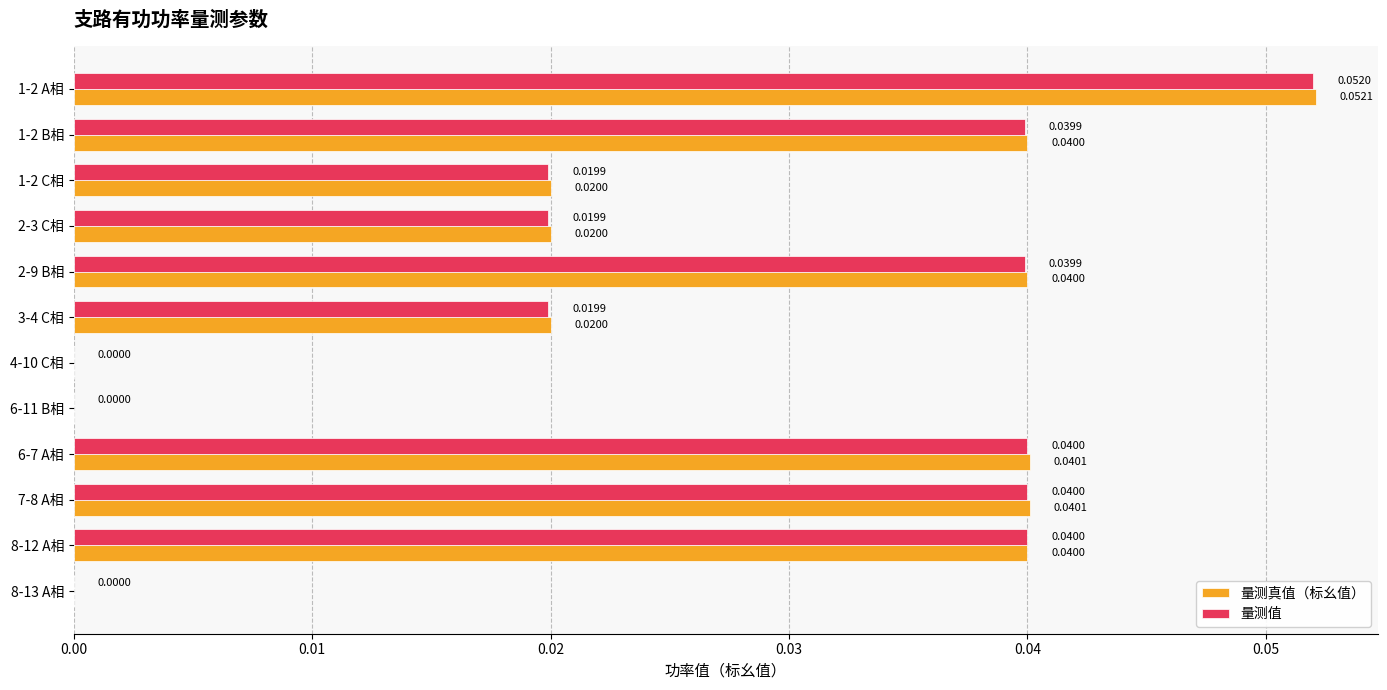

Which series has the largest total across all categories?

量测真值（标幺值）